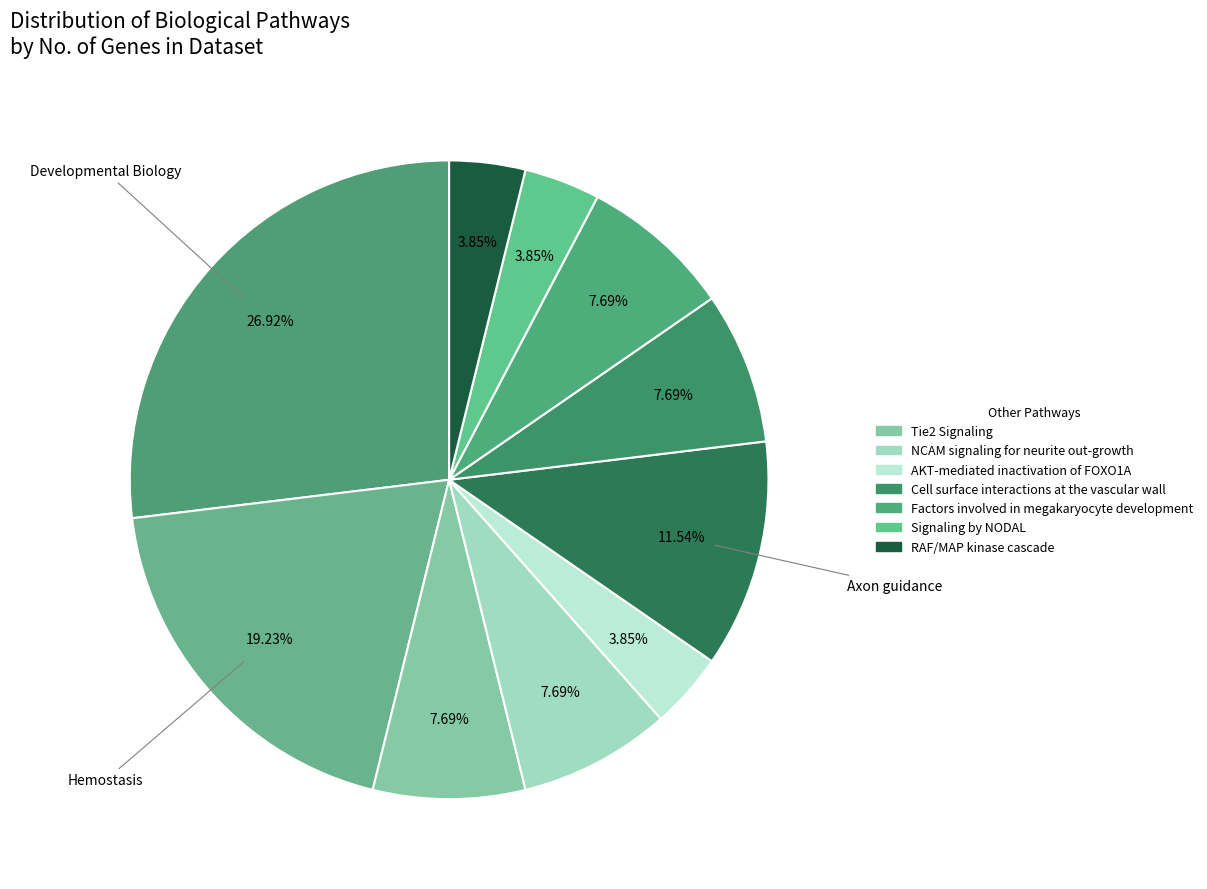

How many segments does this pie chart have?

10